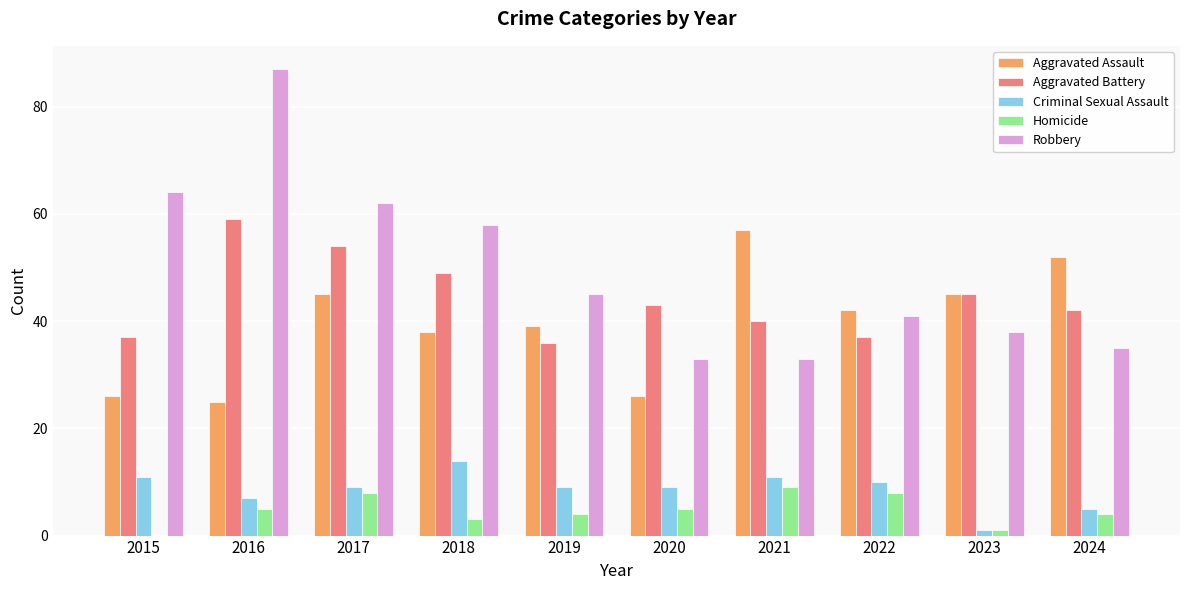

The value of Aggravated Assault at 2022 is 42. True or false?

True